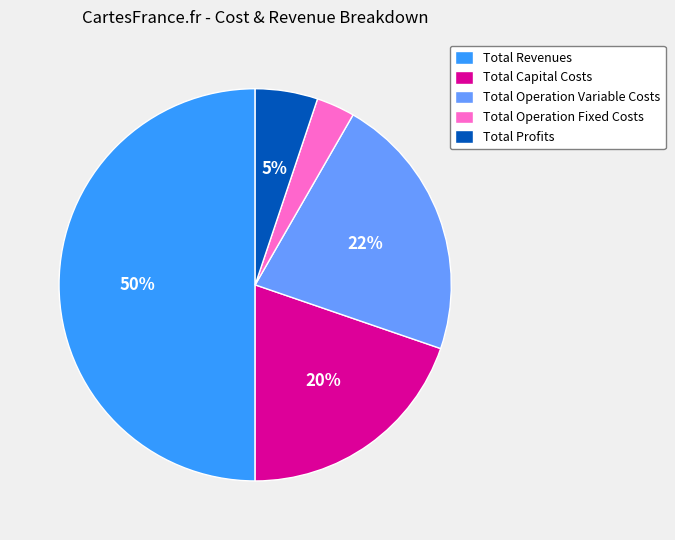

Rank the categories by value from highest to lowest.

Total Revenues, Total Operation Variable Costs, Total Capital Costs, Total Profits, Total Operation Fixed Costs